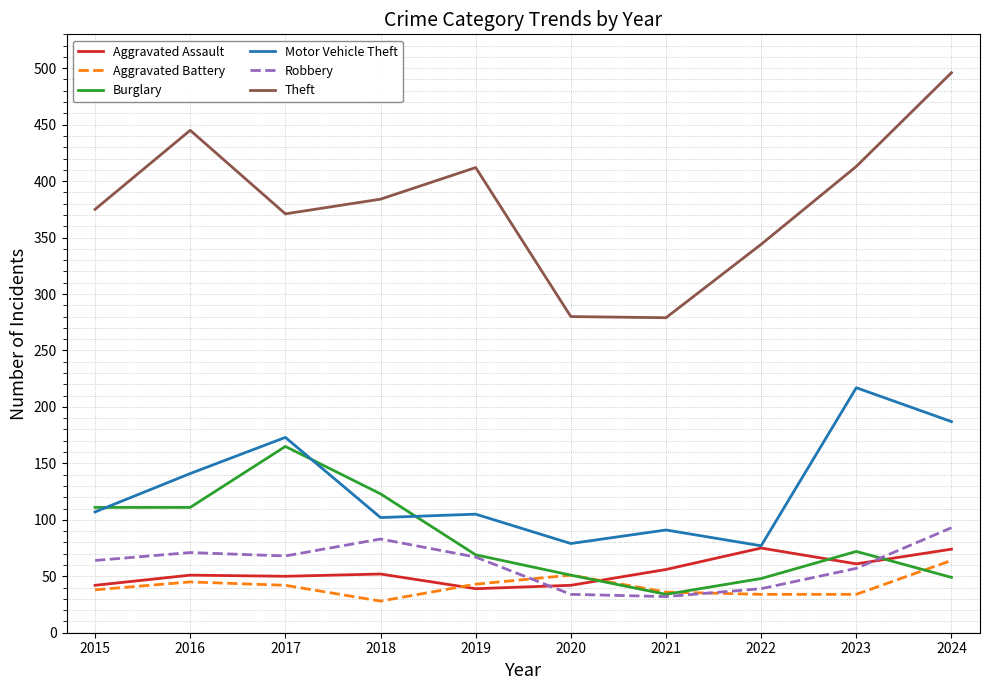

What is the average value of the Theft series?

380